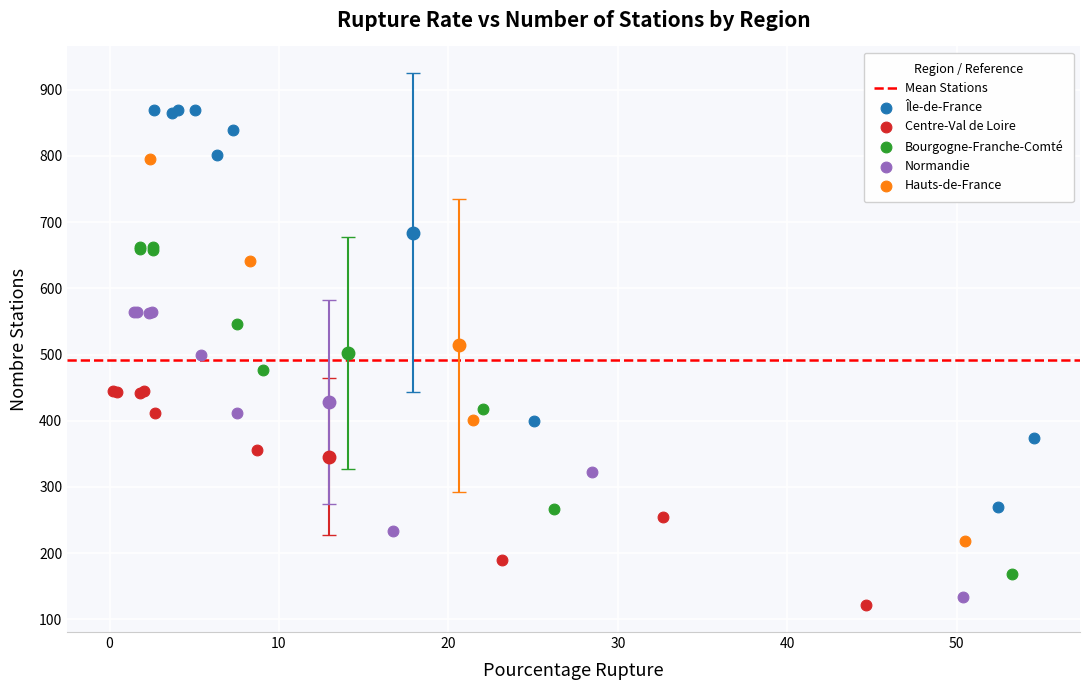

Which series has the largest Y range (max minus min)?

Île-de-France